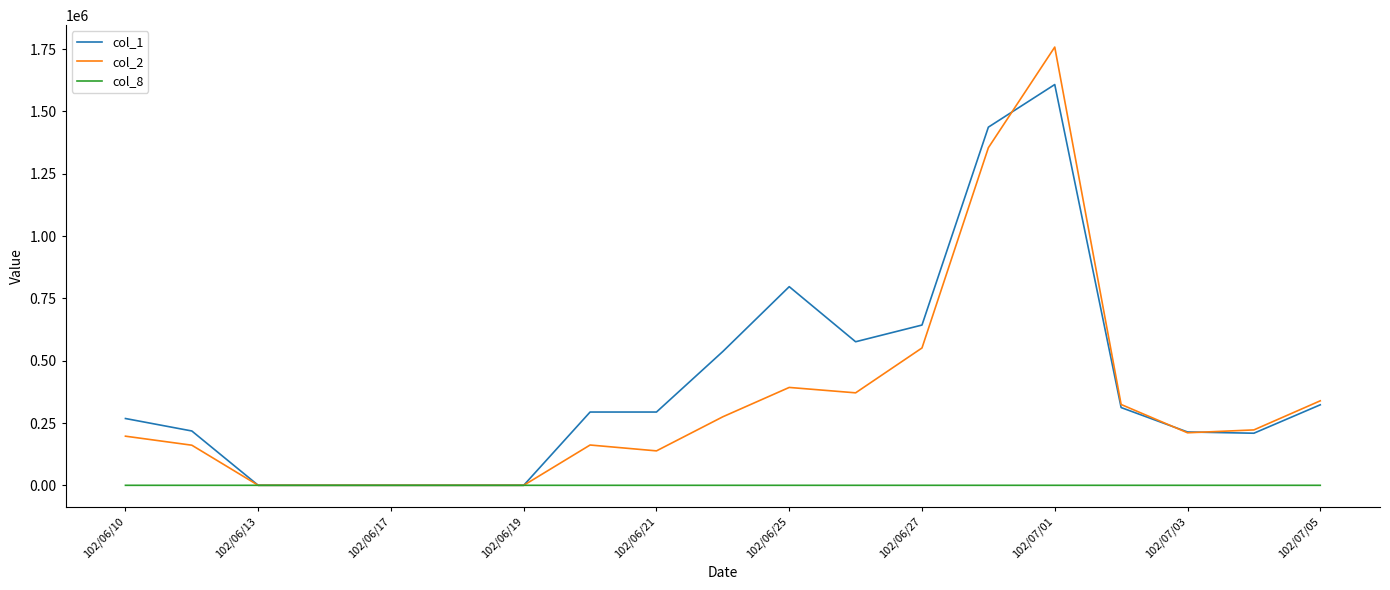

What are all the series names shown in the legend?

col_1, col_2, col_8